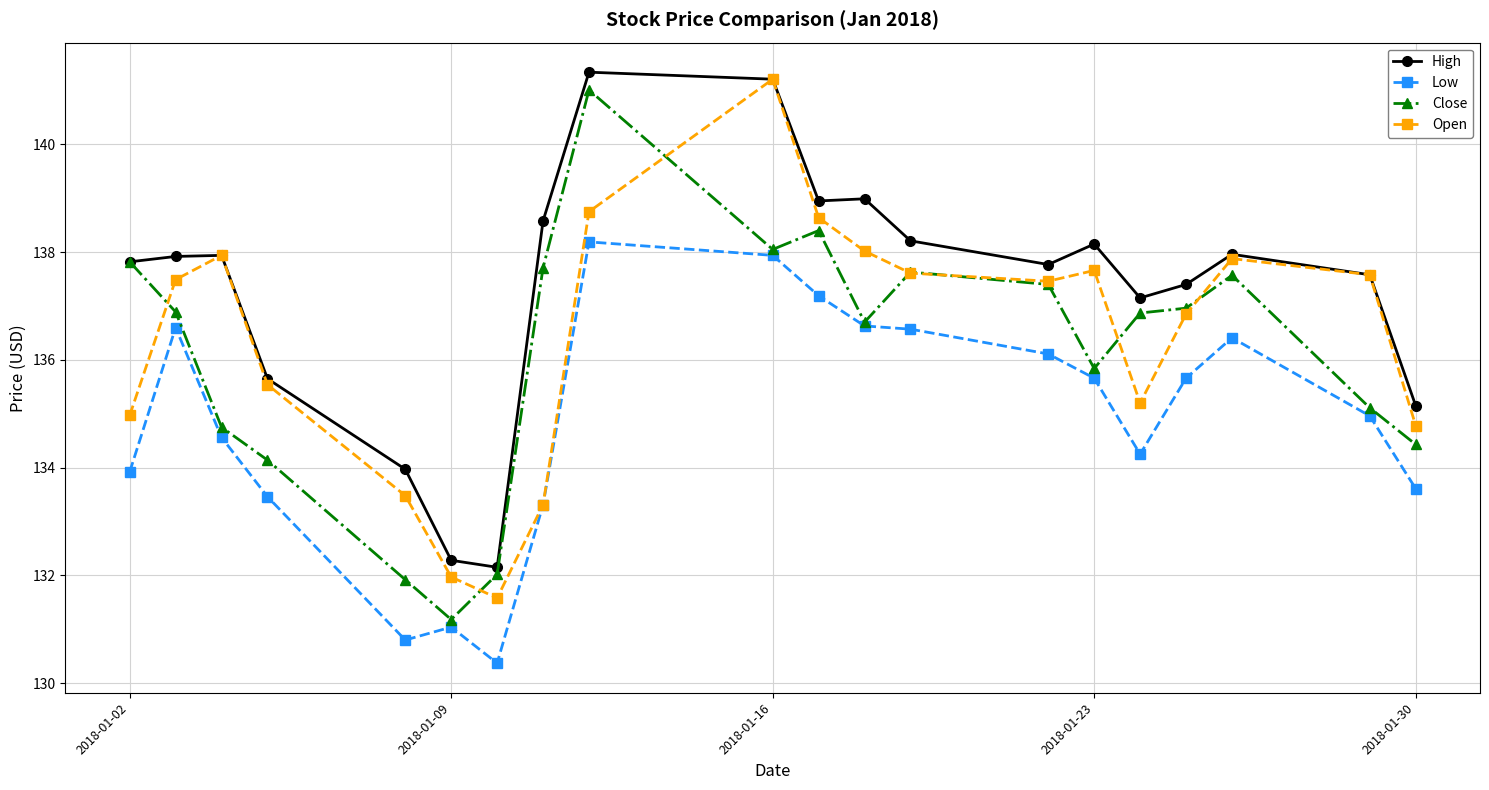

What is the value of the Open point at the 7th from the left?

131.6